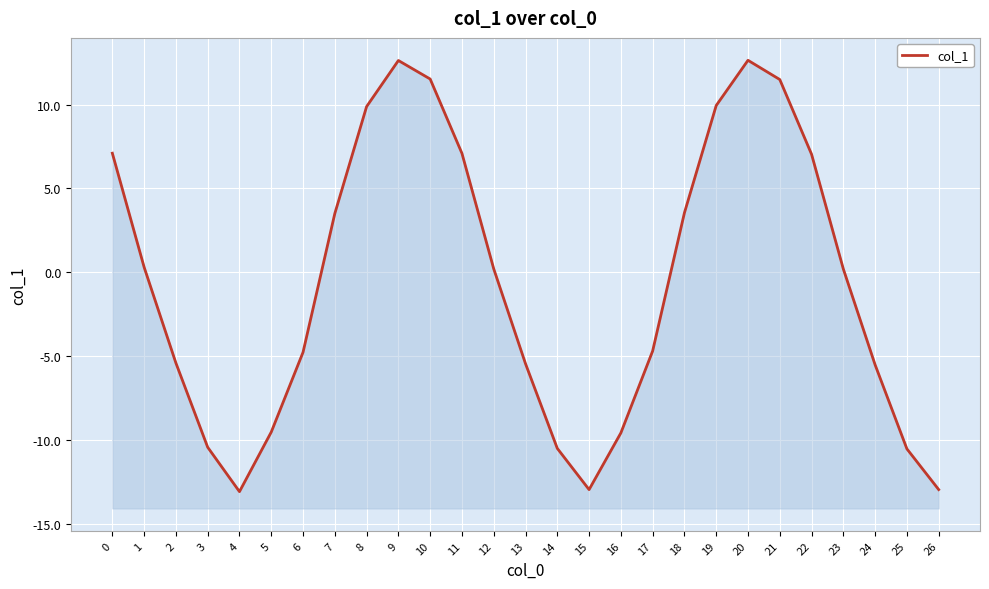

At which label is the value closest to 0?

23